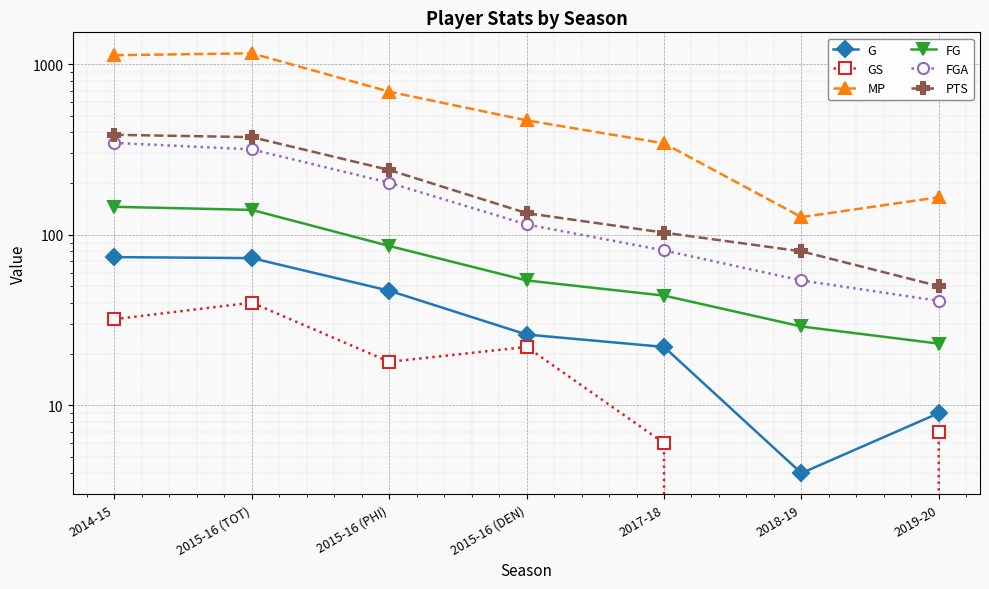

Where is the first local maximum for GS?

2015-16 (TOT)